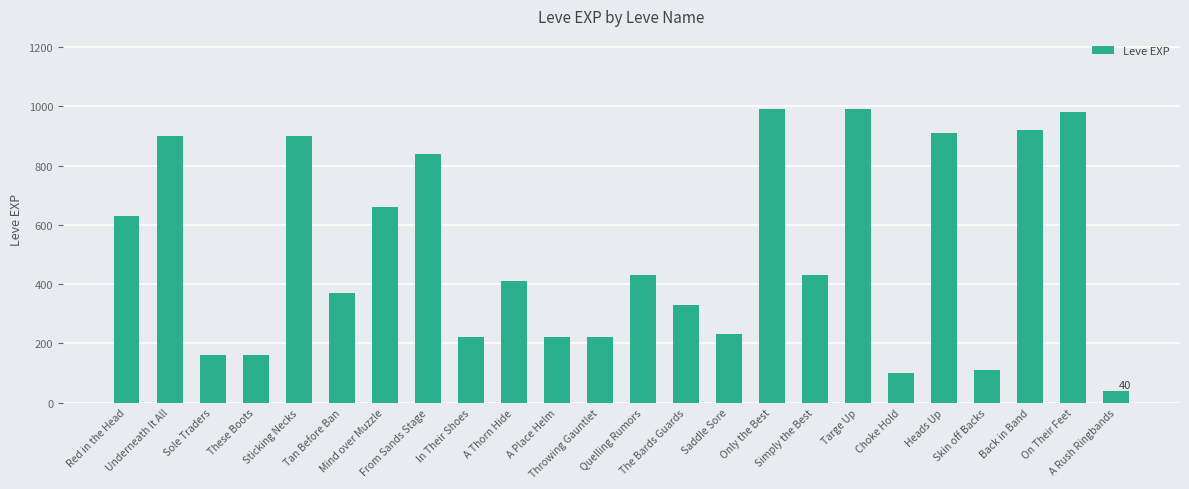

What is the difference between the second highest and minimum values?

950